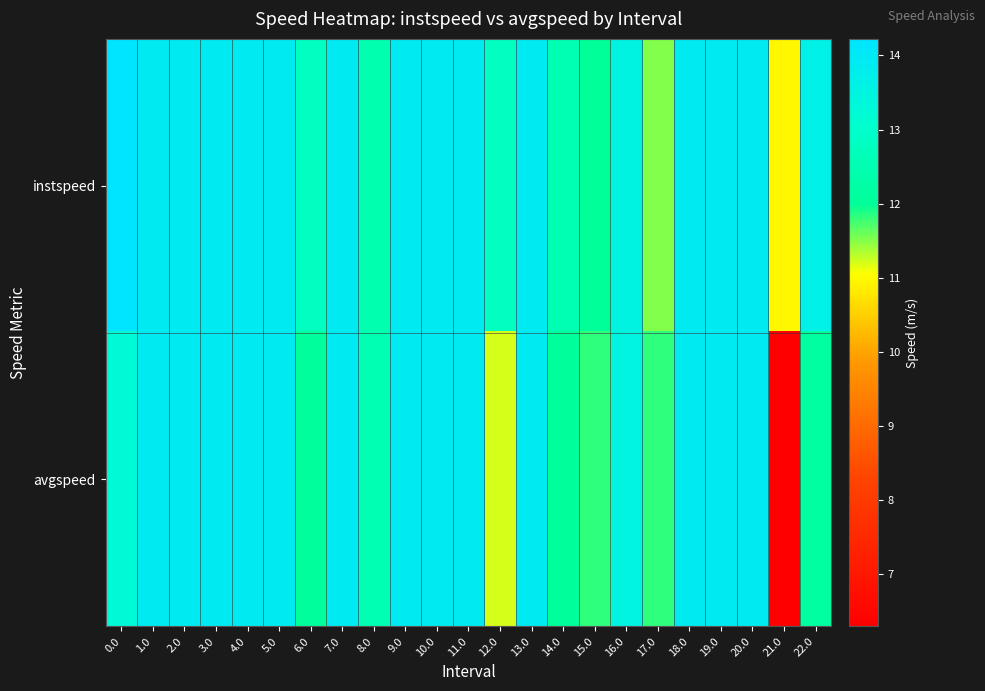

What is the total value across all series at 10.0?

27.8